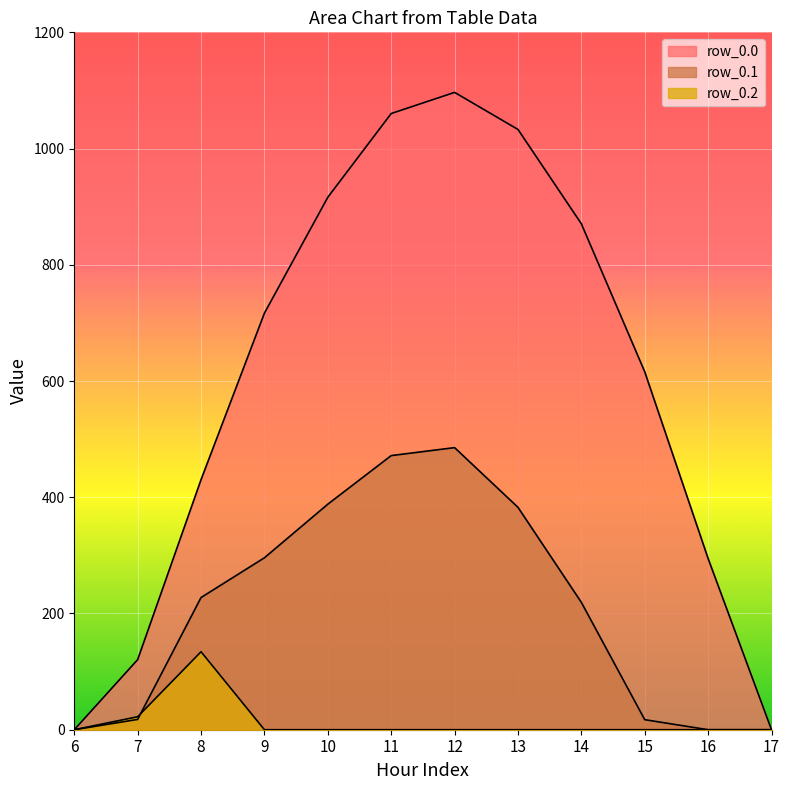

True or false: row_0.0 and row_0.1 intersect in this chart.

False